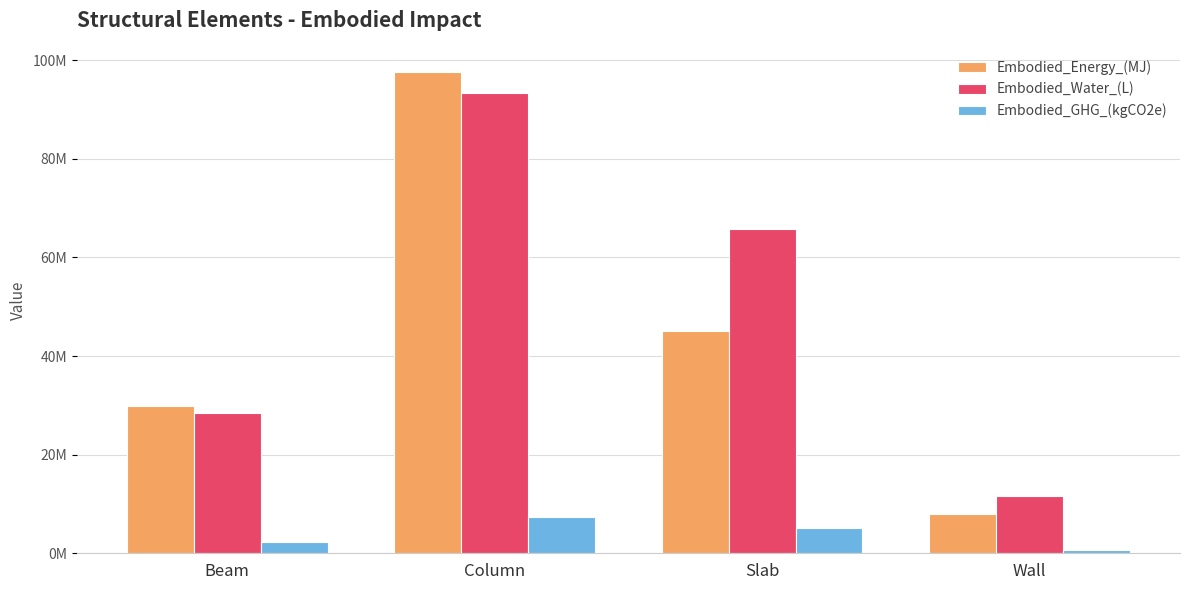

What is the value of the Embodied_Water_(L) bar at the 2nd from the left?

93360214.9